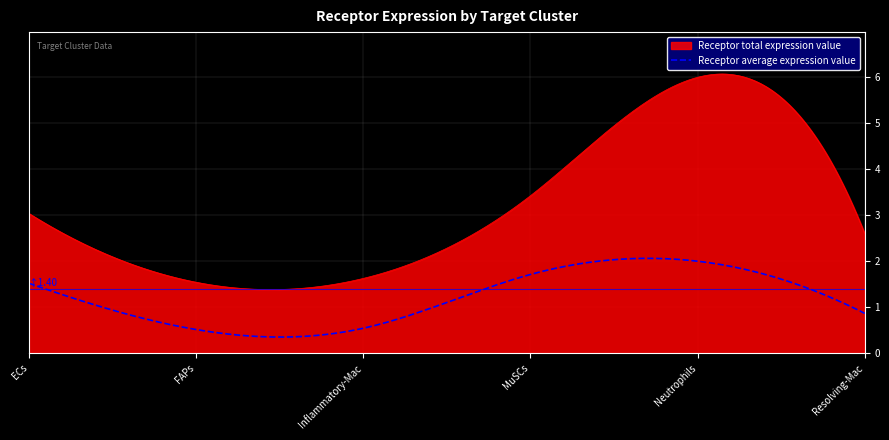

Rank the series by their average value, from lowest to highest.

Receptor average expression value, Receptor total expression value